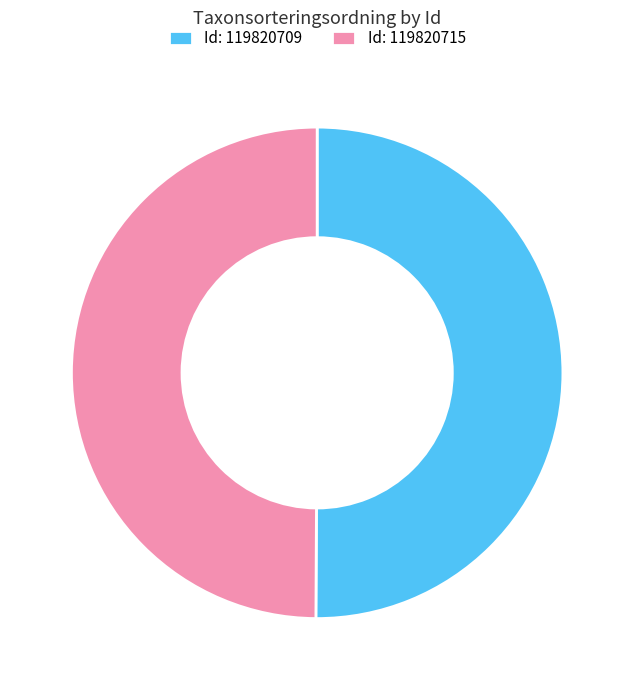

How many segments does this pie chart have?

2